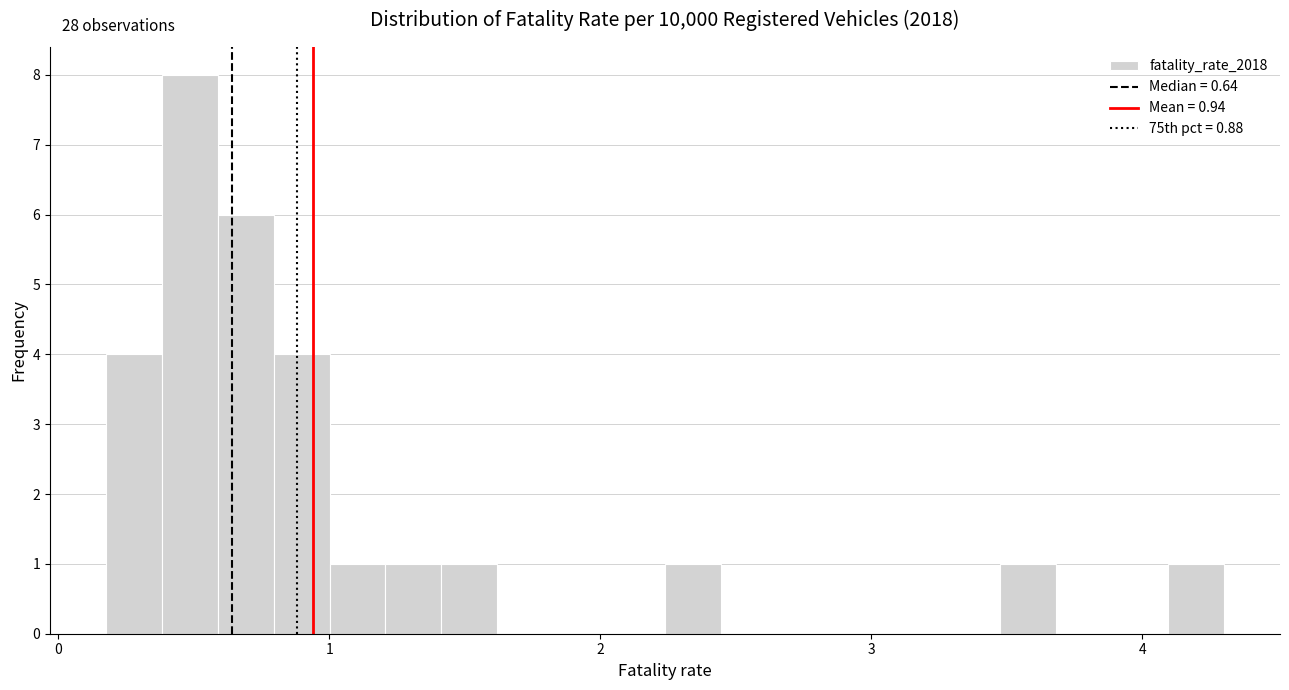

Around what value on the x-axis is the tallest bar? Give the approximate position of its centre, as read against the axis.

0.5